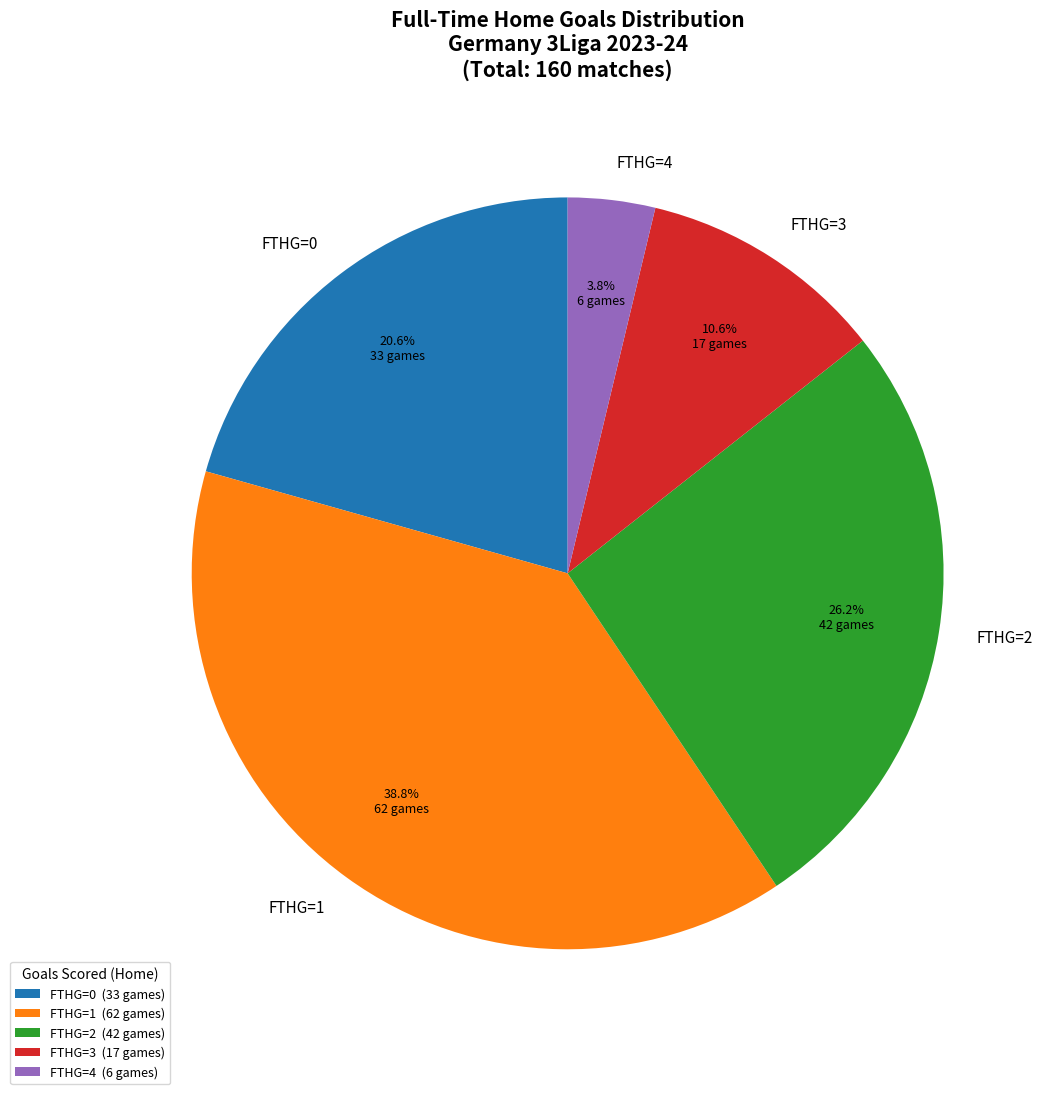

Approximately how many times larger is the value at FTHG=3 compared to FTHG=0?

0.5